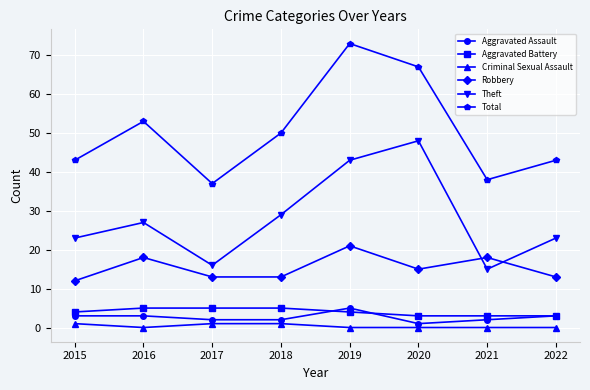

What is the value of the Aggravated Battery point at the 7th from the left?

3